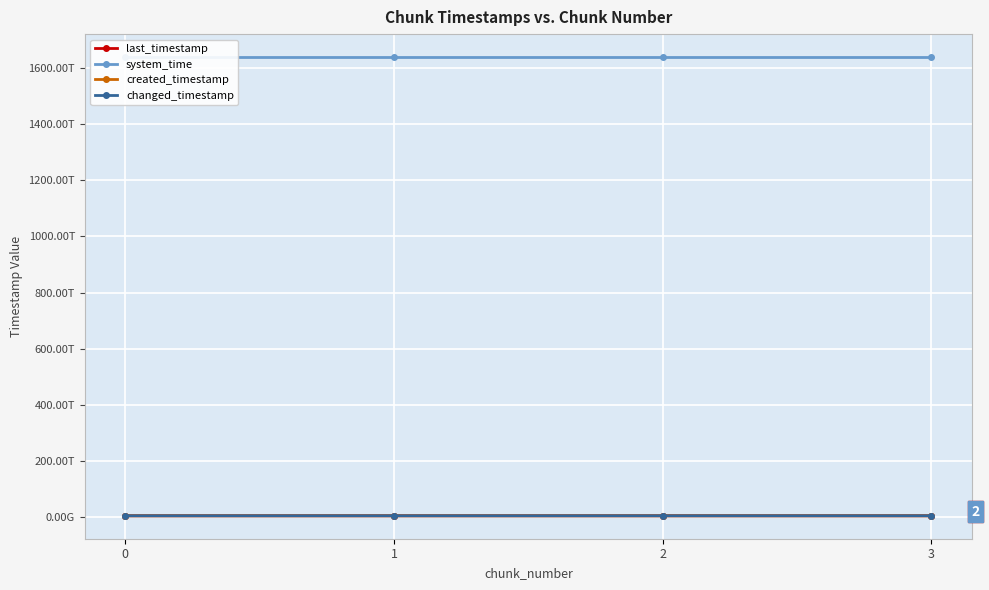

Reading left to right, list all the values displayed in this chart.

last_timestamp: 5721540570493	5722308764650	5723078266704	5723396363240
system_time: 1638733428967182	1638733437245655	1638733450071389	1638733462902123
created_timestamp: 5720990433508	5721571010929	5722340443948	5723110299037
changed_timestamp: 5721540570493	5722308764650	5723078266704	5723396363240